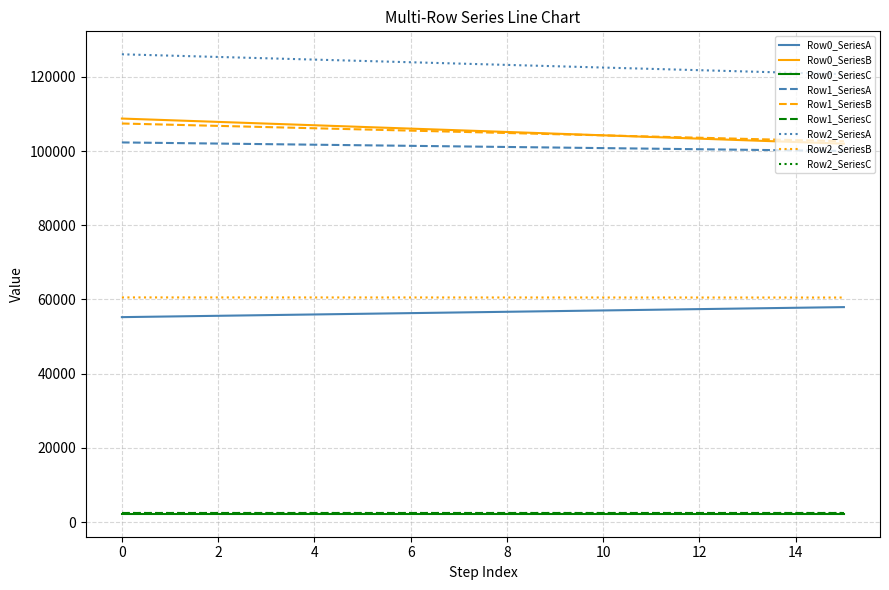

True or false: Row1_SeriesB and Row2_SeriesB intersect in this chart.

False